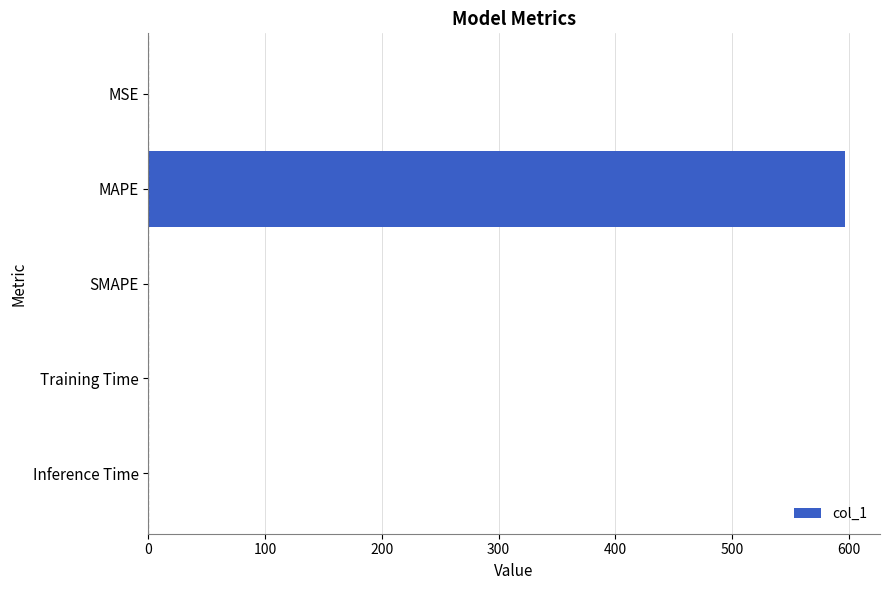

What is the change in value from MAPE to SMAPE?

-596.9